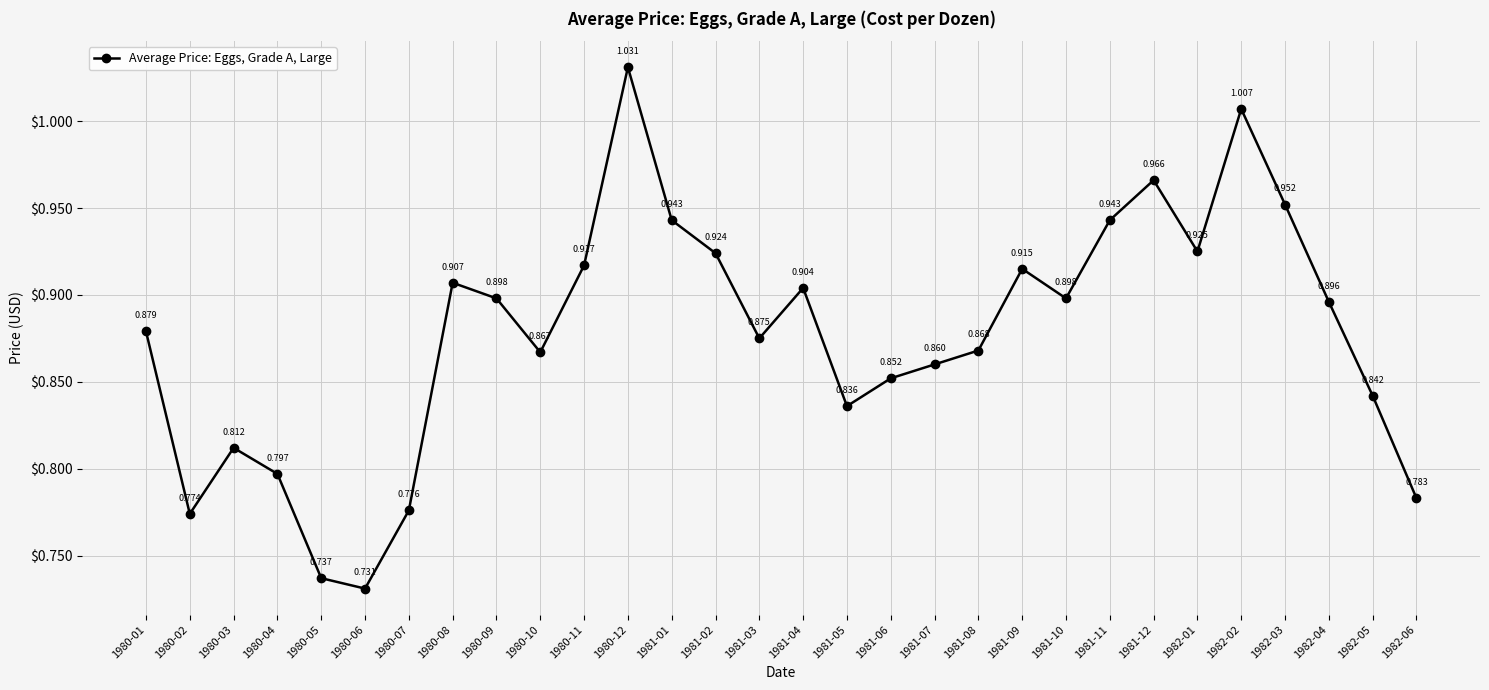

What position from the left is 1981-10?

22